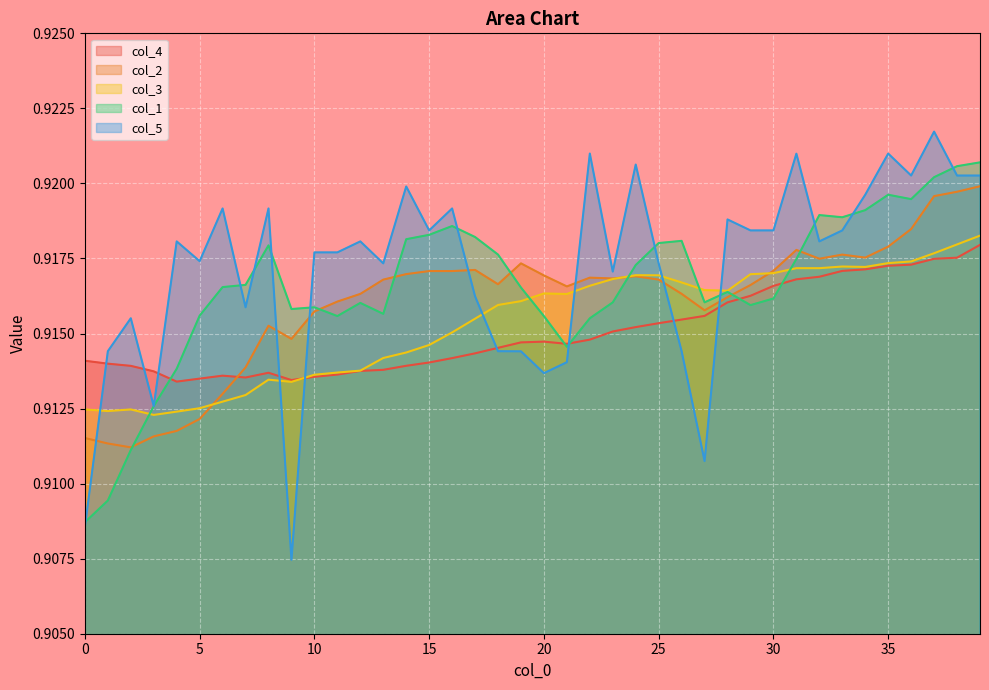

What is the maximum value for col_1?

0.9